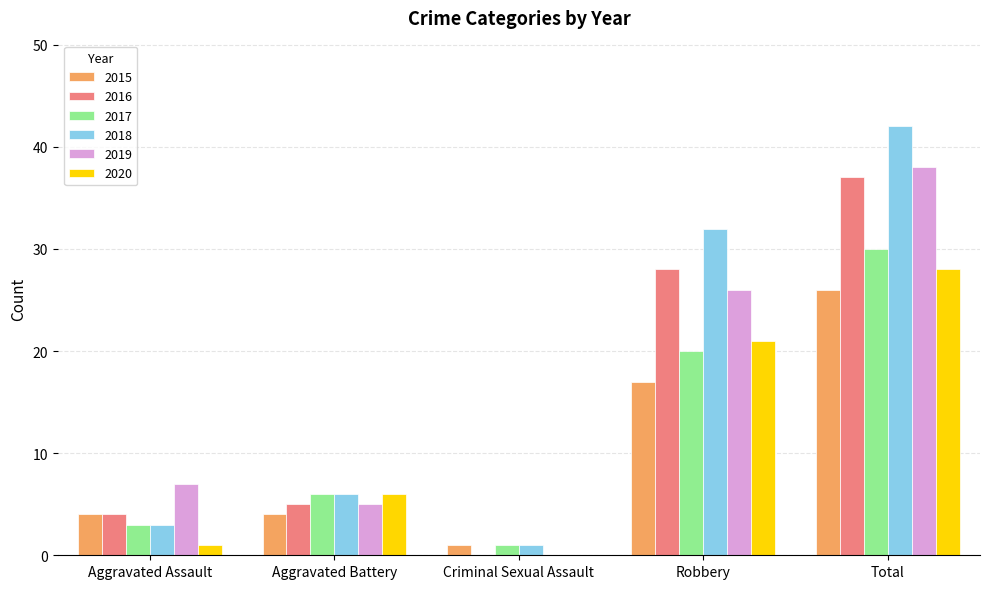

Which category has the highest value in the 2017 series?

Total